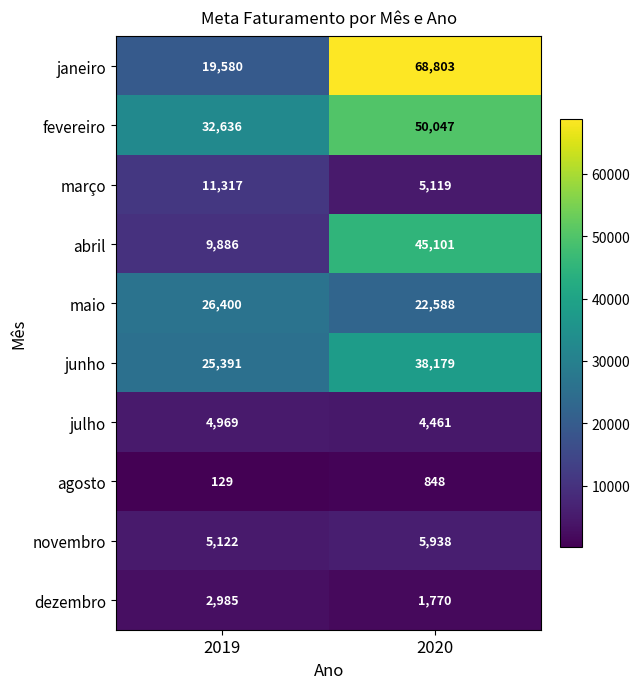

What is the maximum value shown in the chart?

68803